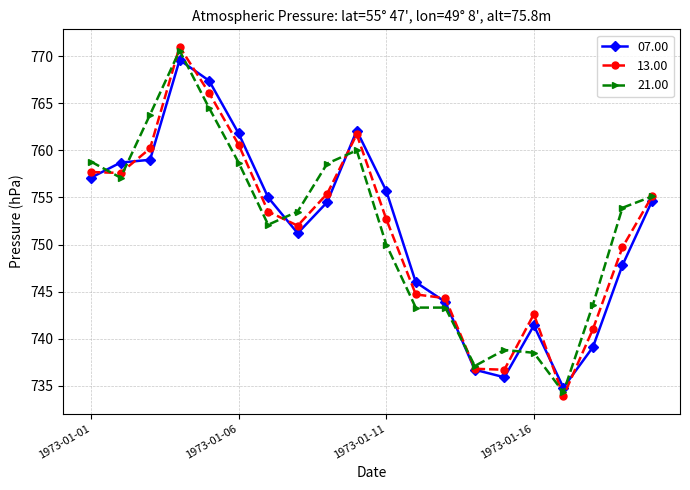

Which series has the largest range (max minus min)?

13.00